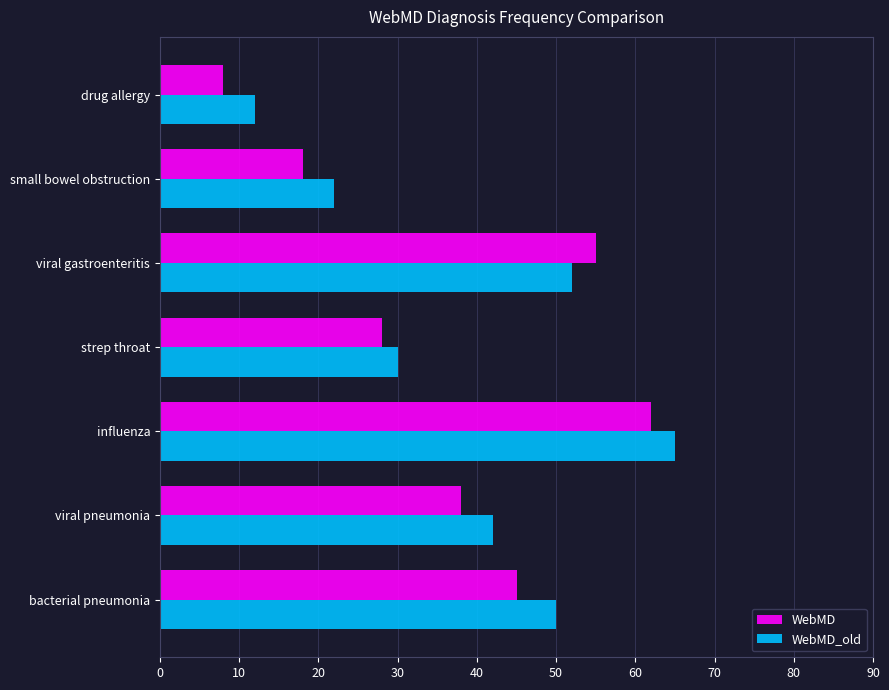

At which category is the sum across all series the highest?

influenza